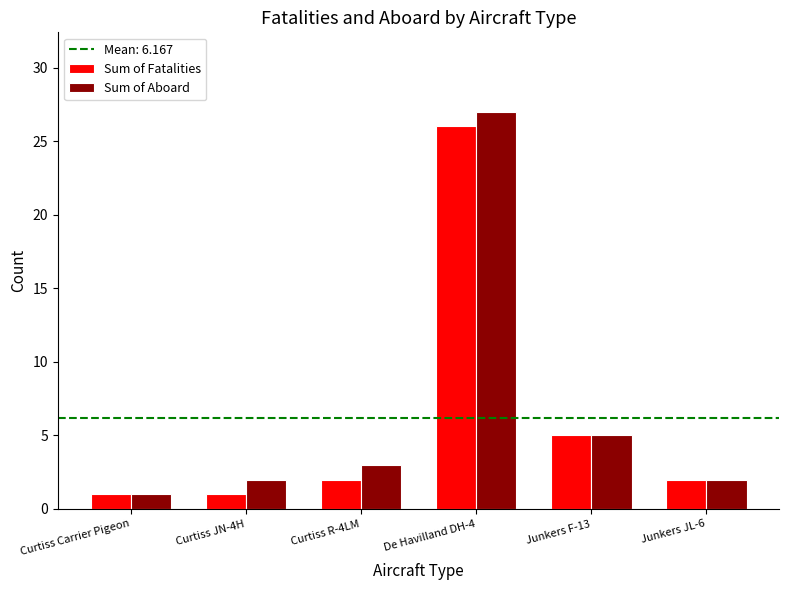

Reading right to left, extract all data points from this chart.

Sum of Fatalities: Junkers JL-6=2	Junkers F-13=5	De Havilland DH-4=26	Curtiss R-4LM=2	Curtiss JN-4H=1	Curtiss Carrier Pigeon=1
Sum of Aboard: Junkers JL-6=2	Junkers F-13=5	De Havilland DH-4=27	Curtiss R-4LM=3	Curtiss JN-4H=2	Curtiss Carrier Pigeon=1